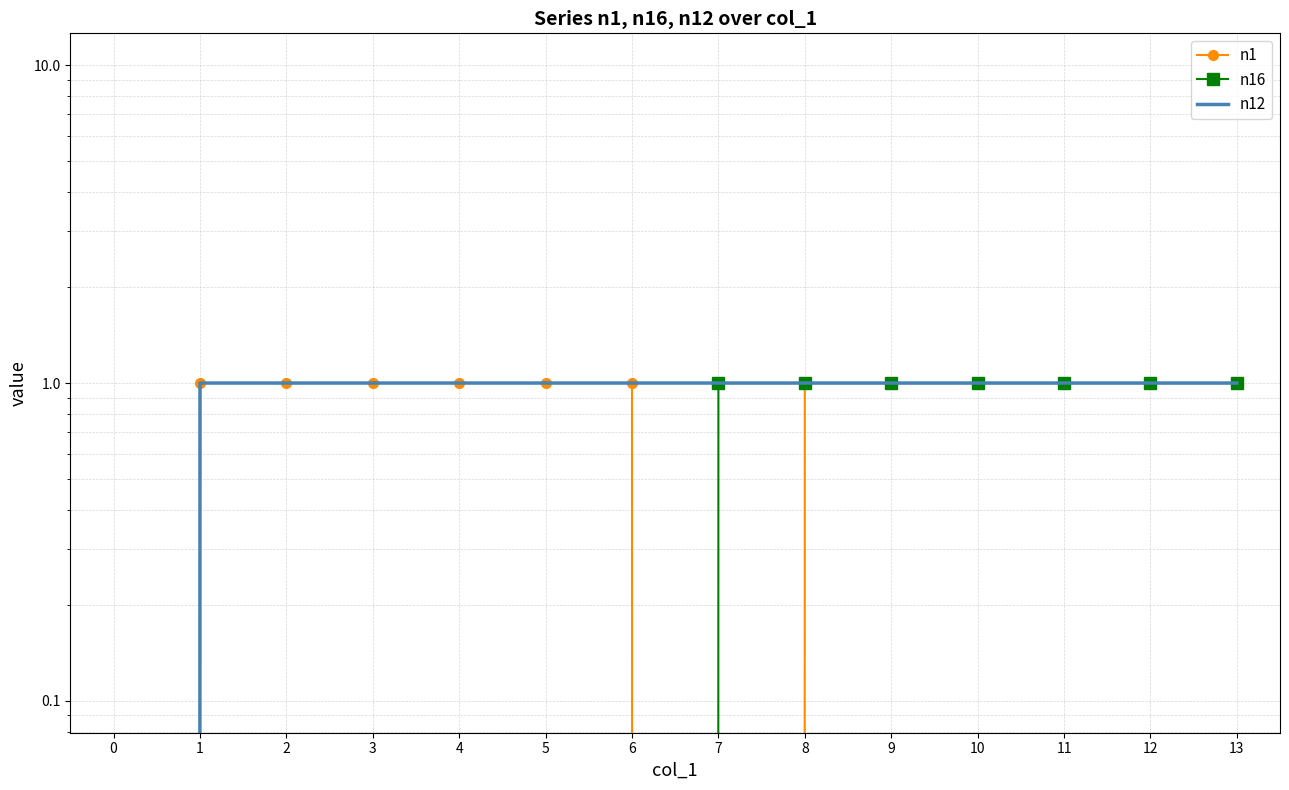

True or false: n12 and n1 intersect in this chart.

False